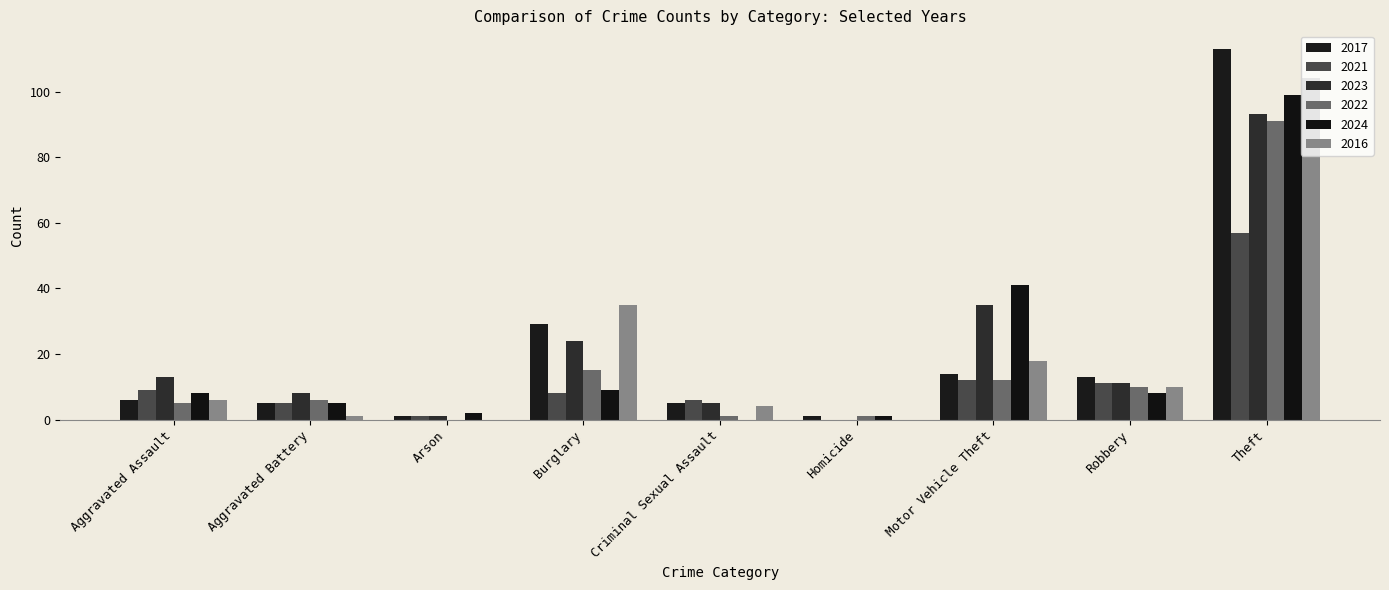

Does the chart contain stacked bars?

No